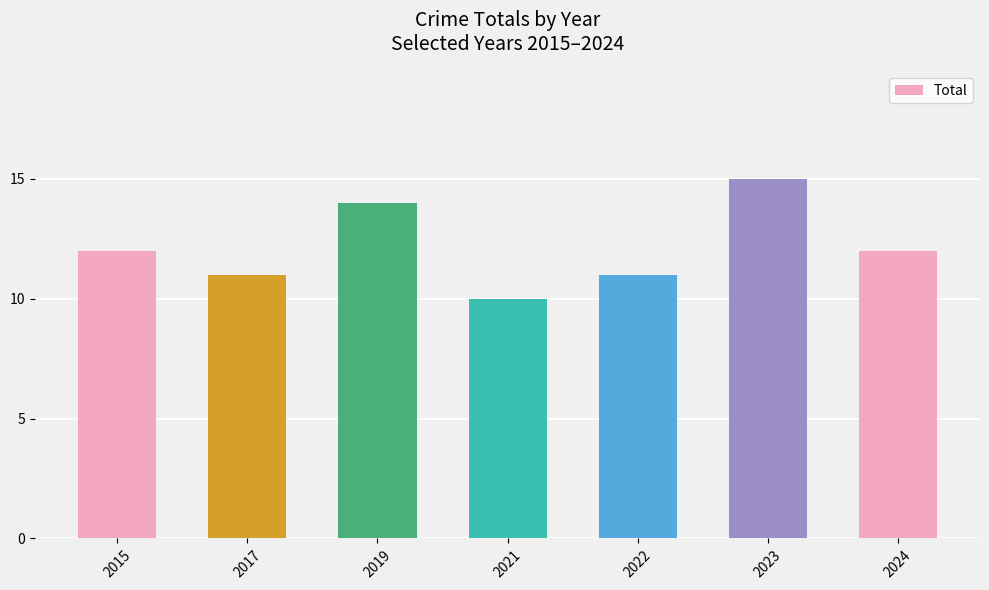

Which category has the highest value across all series?

2023